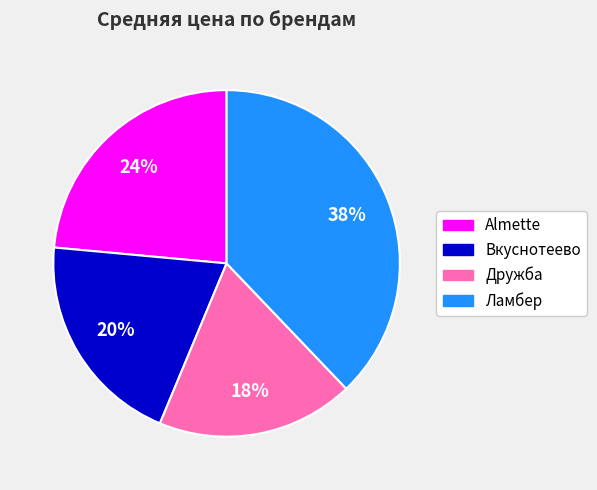

To the nearest percent, what percentage of the pie is Almette?

24%